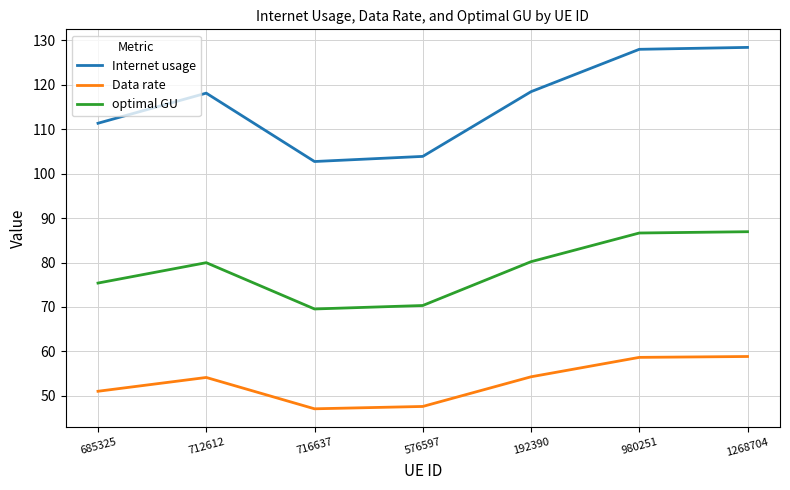

The value of optimal GU at 1268704 is 86.9. True or false?

True